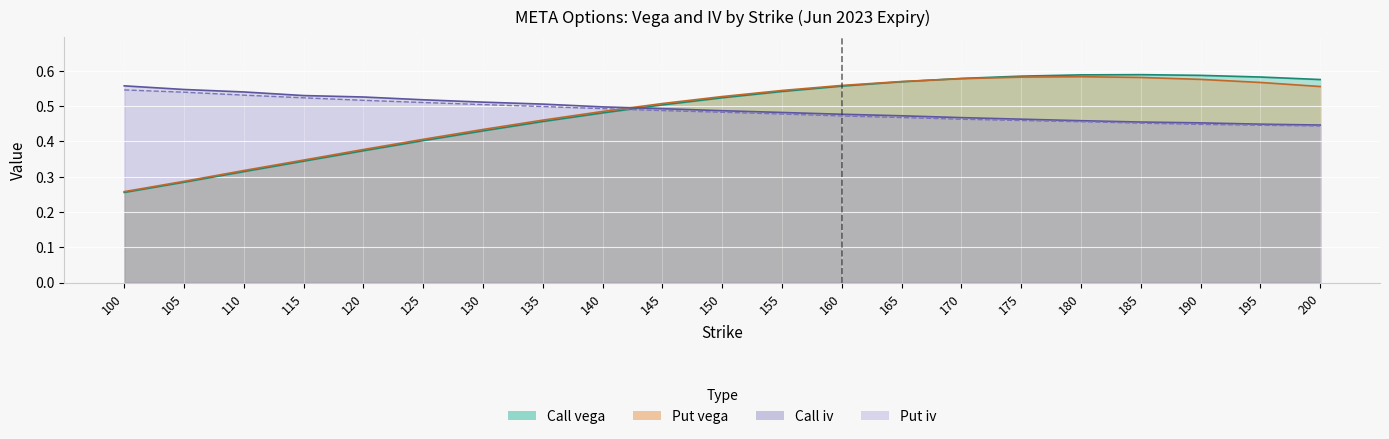

Where is the first local maximum for Call vega?

185